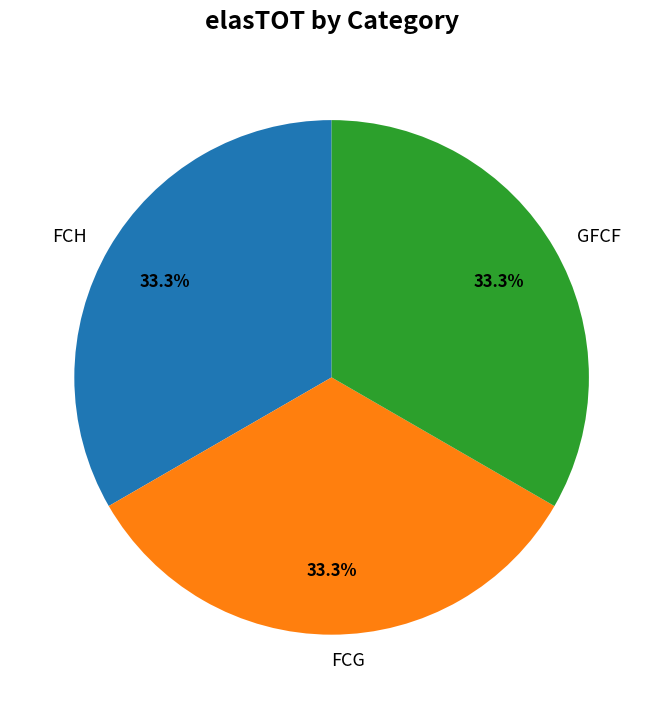

To the nearest percent, what percentage of the pie is FCG?

33%